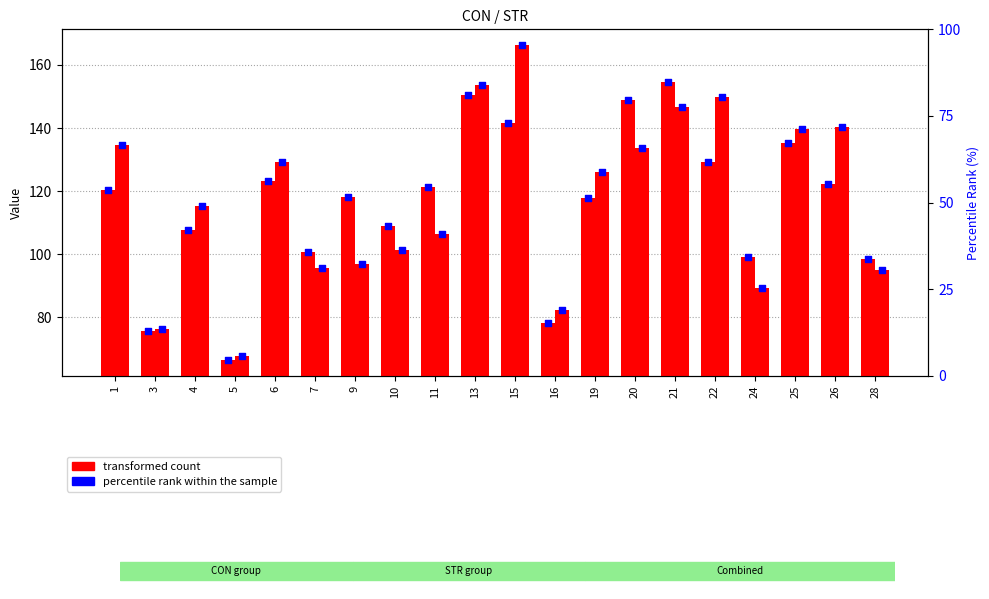

At which category is the sum across all series the highest?

15